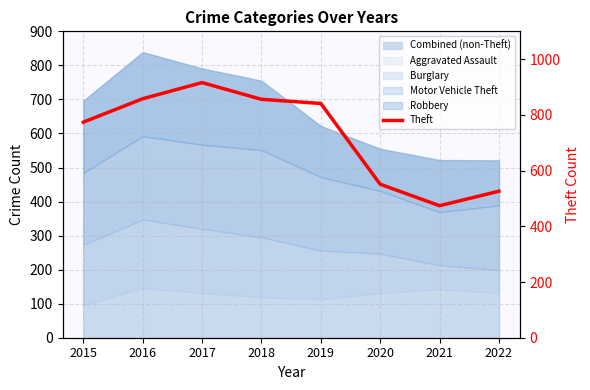

What is the difference between the maximum and second lowest values?

390